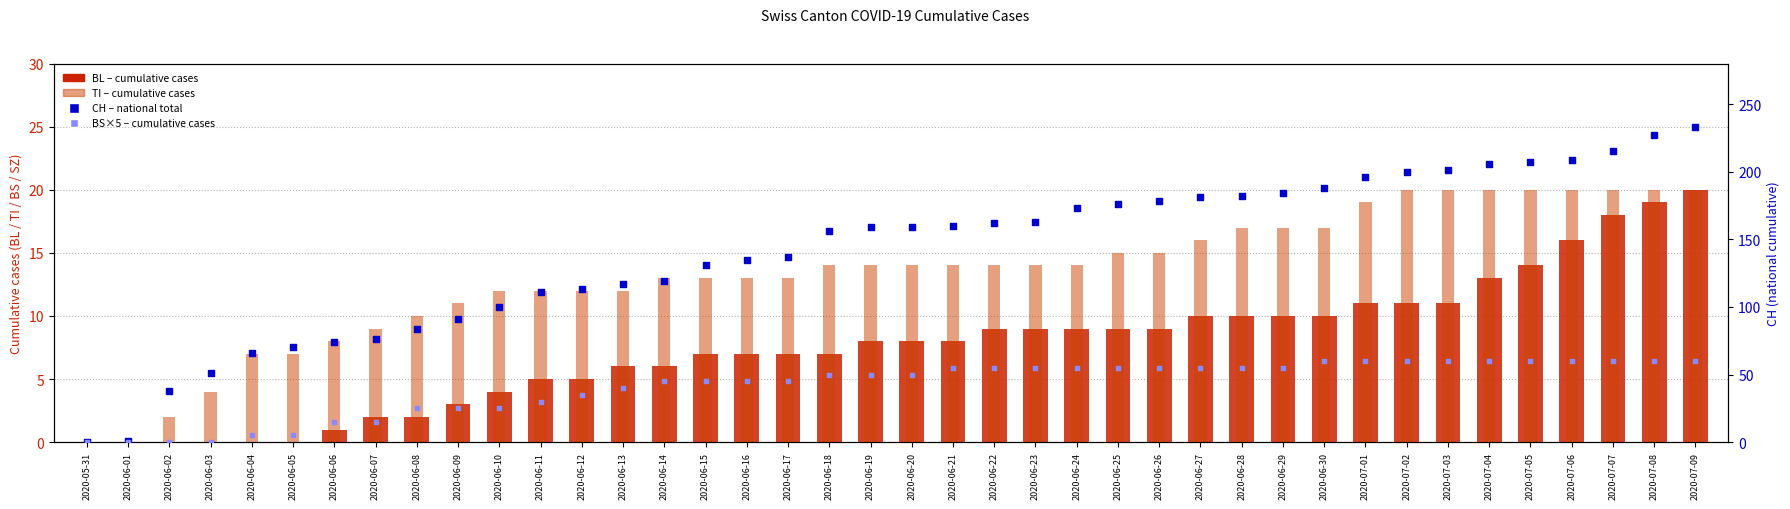

Which series contains the lowest Y value?

BL (cumulative cases)